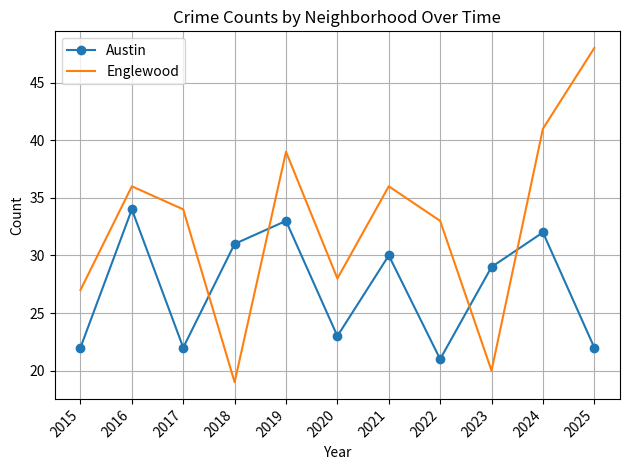

True or false: Austin has a value of 22 at 2025.

True